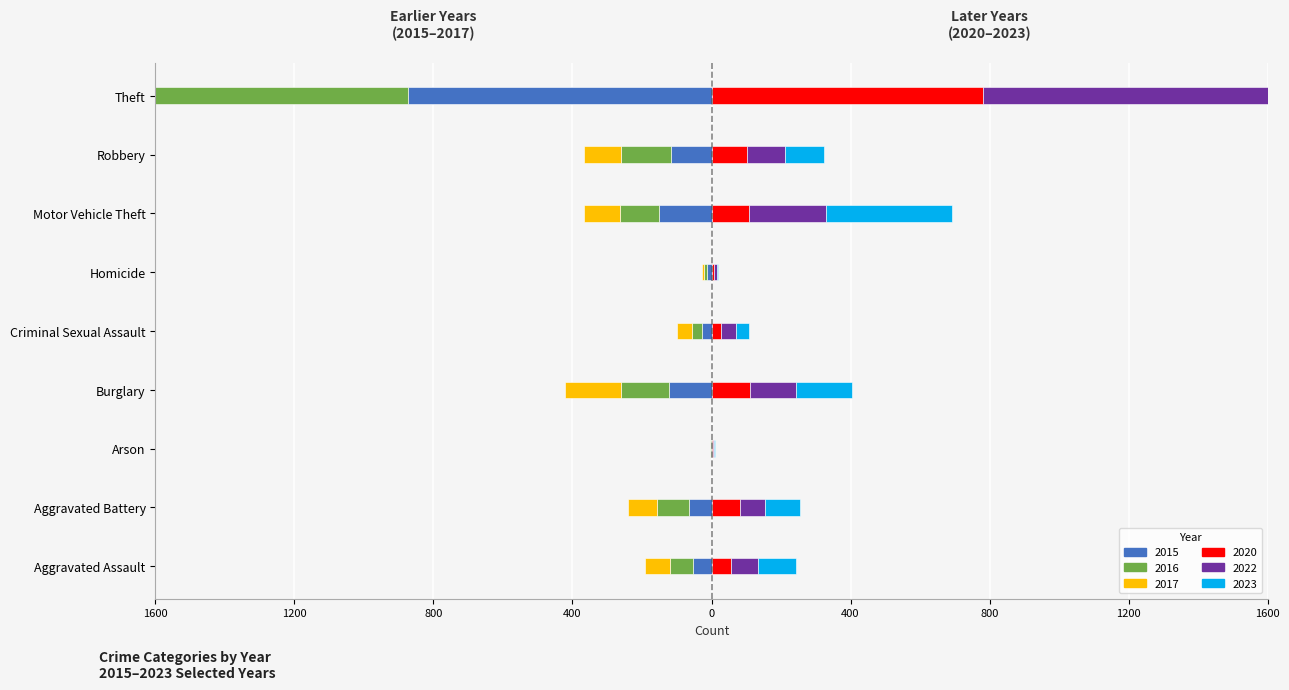

What is the difference between the second highest and second lowest values in the 2023 series?

361